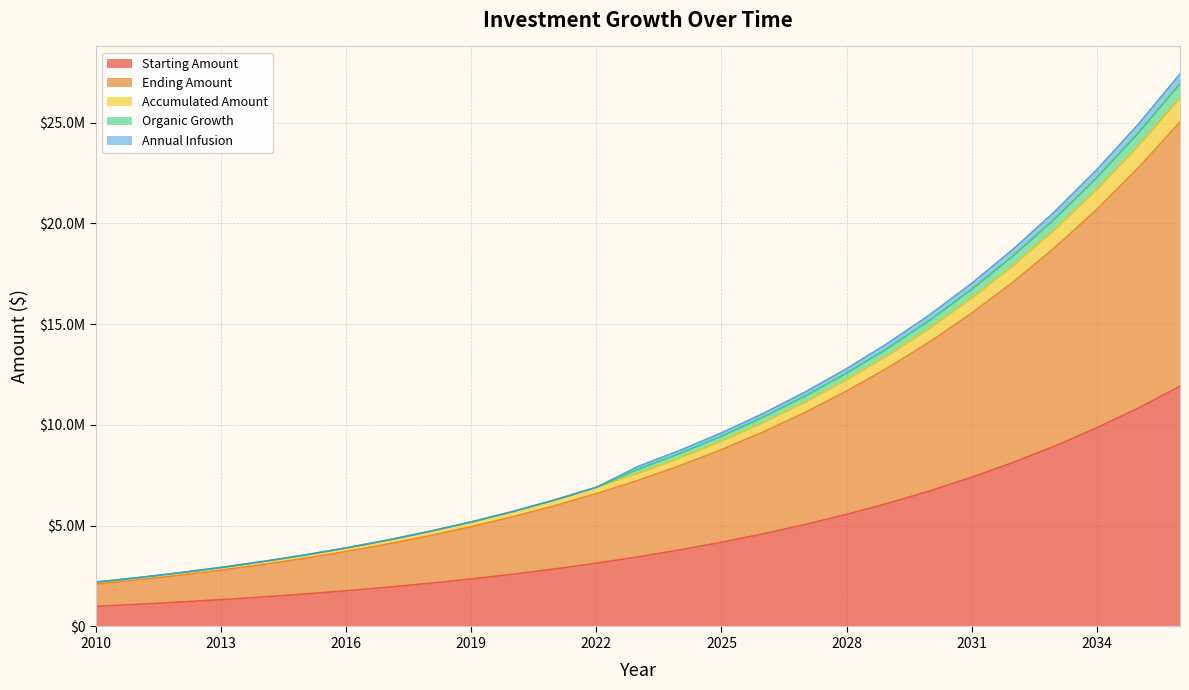

The value of Annual Infusion at 2034 is 9957398.6. True or false?

False